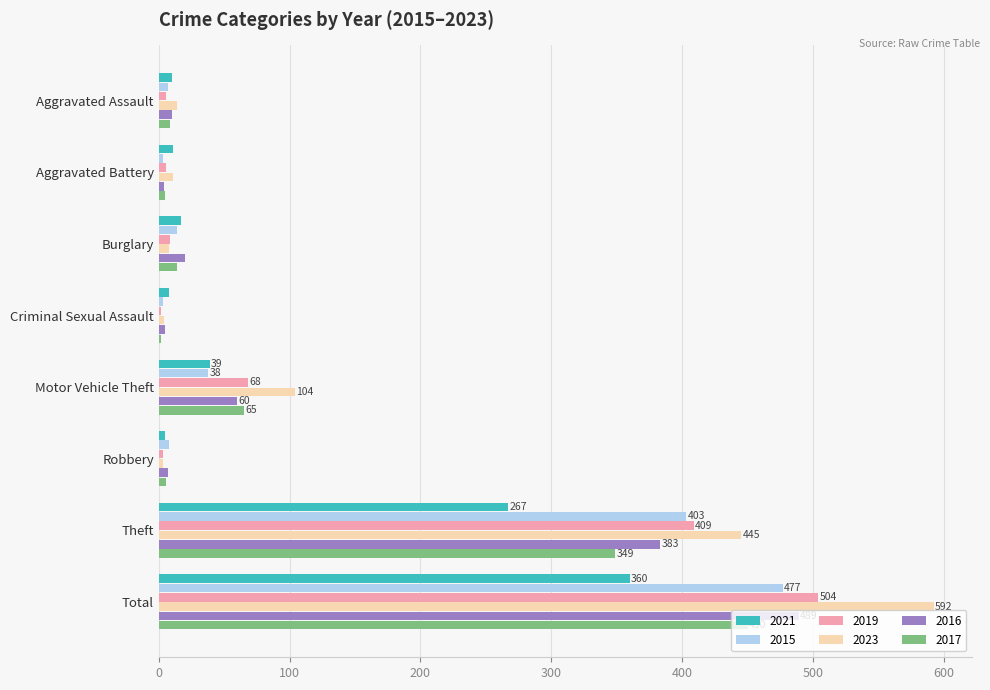

Is the value of 2017 at Motor Vehicle Theft greater than the value of 2019 at Aggravated Battery?

Yes